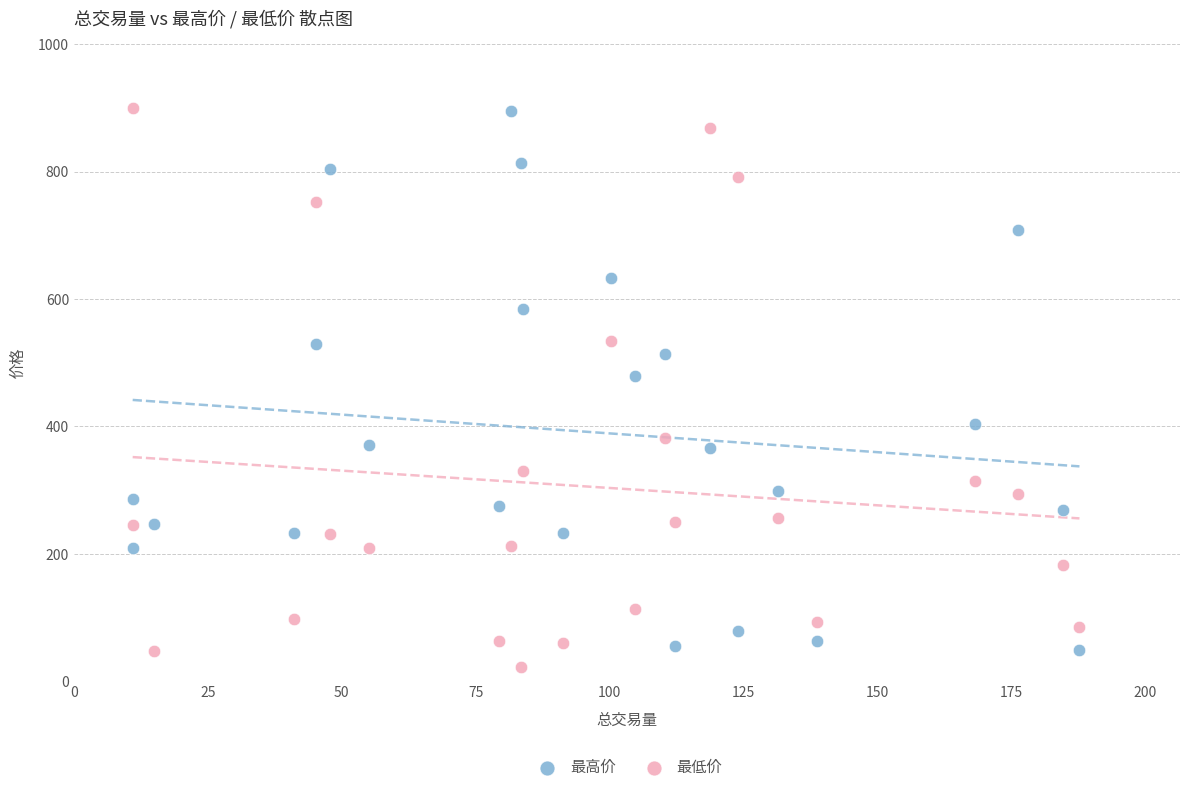

Which series has the largest Y range (max minus min)?

最低价